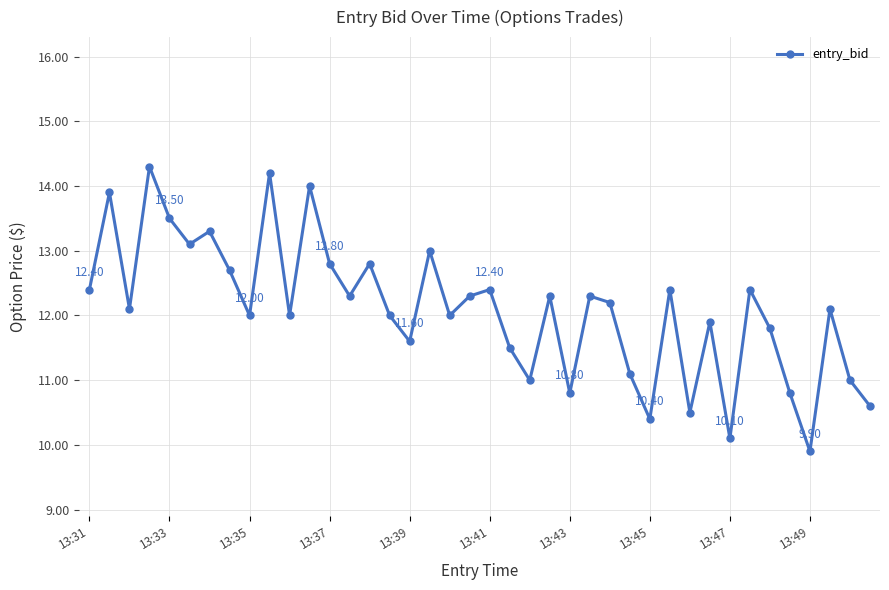

What is the average value?

12.1